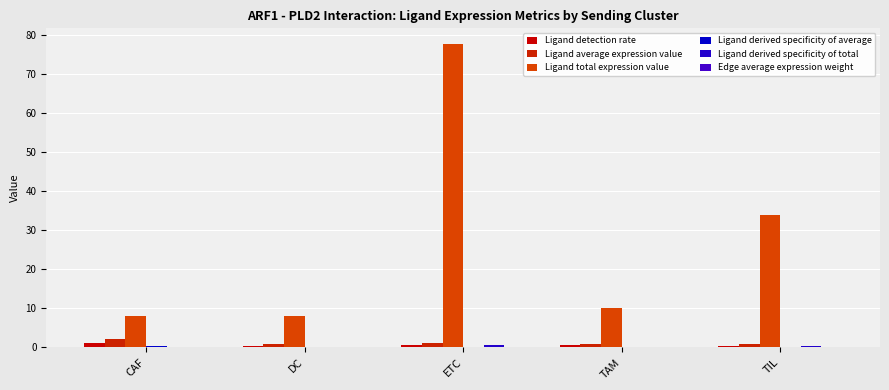

Count the number of categories in the chart.

5